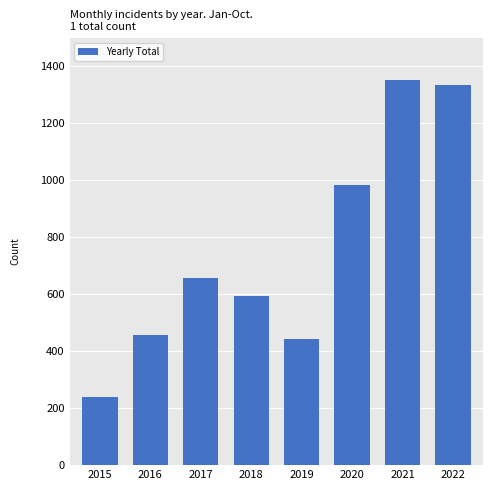

What is the minimum value shown in the chart?

240